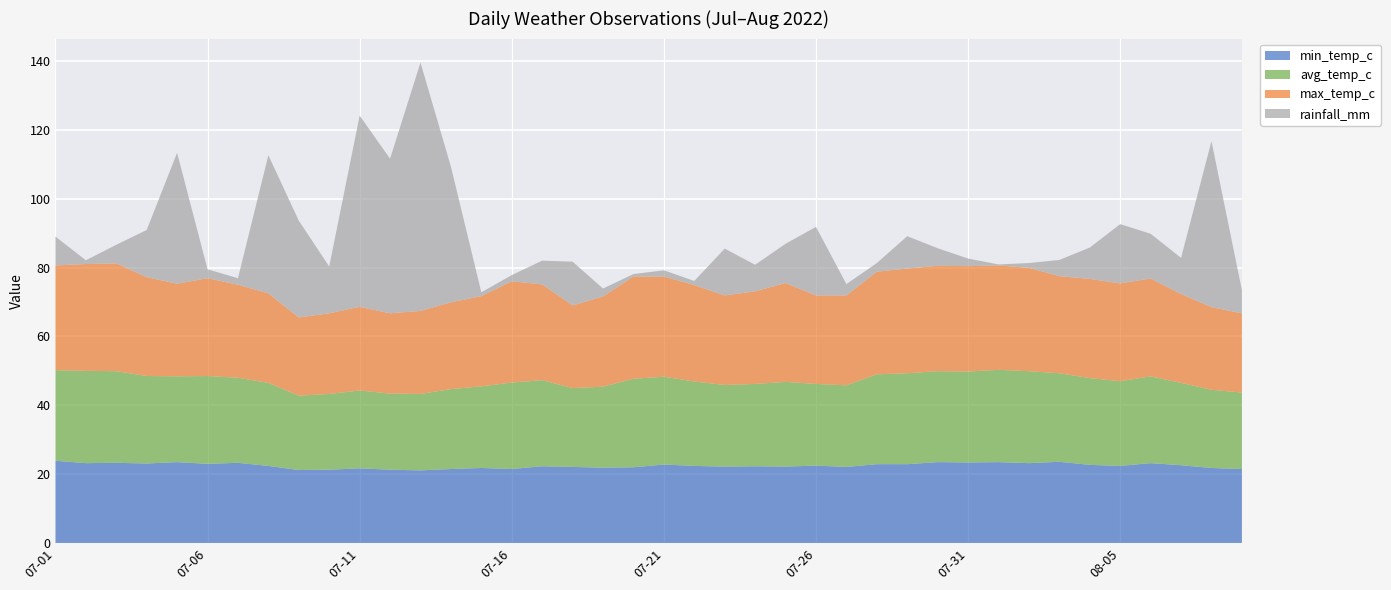

Reading left to right, transcribe all the data shown in this chart.

min_temp_c: 23.9	23.2	23.3	23.1	23.5	23.0	23.3	22.4	21.2	21.3	21.7	21.3	21.1	21.5	21.8	21.5	22.3	22.1	21.9	22.0	22.8	22.4	22.2	22.3	22.2	22.5	22.1	22.9	22.9	23.5	23.4	23.5	23.2	23.6	22.7	22.4	23.2	22.6	21.8	21.5
avg_temp_c: 26.3	26.8	26.6	25.4	24.9	25.5	24.7	24.1	21.6	22.0	22.6	22.1	22.2	23.2	23.7	25.1	25.0	22.9	23.5	25.7	25.5	24.5	23.7	23.9	24.6	23.7	23.7	26.1	26.4	26.4	26.4	26.8	26.7	25.7	25.2	24.6	25.2	23.9	22.7	22.2
max_temp_c: 30.4	31.0	31.3	28.7	26.9	28.4	27.0	26.0	22.7	23.4	24.3	23.3	24.1	25.2	26.2	29.4	27.8	24.0	26.2	29.7	29.1	28.0	26.0	26.9	28.7	25.7	26.1	29.8	30.4	30.6	30.6	30.3	30.0	28.2	28.8	28.4	28.4	25.8	24.0	23.0
rainfall_mm: 8.4	1.1	5.4	13.7	38.0	2.6	1.9	40.1	28.1	13.6	55.5	44.9	72.1	39.4	1.1	1.8	6.9	12.7	2.3	0.7	1.8	1.2	13.6	7.7	11.4	19.9	3.3	2.5	9.4	5.1	2.2	0.3	1.4	4.7	9.1	17.2	13.0	10.5	48.2	6.7